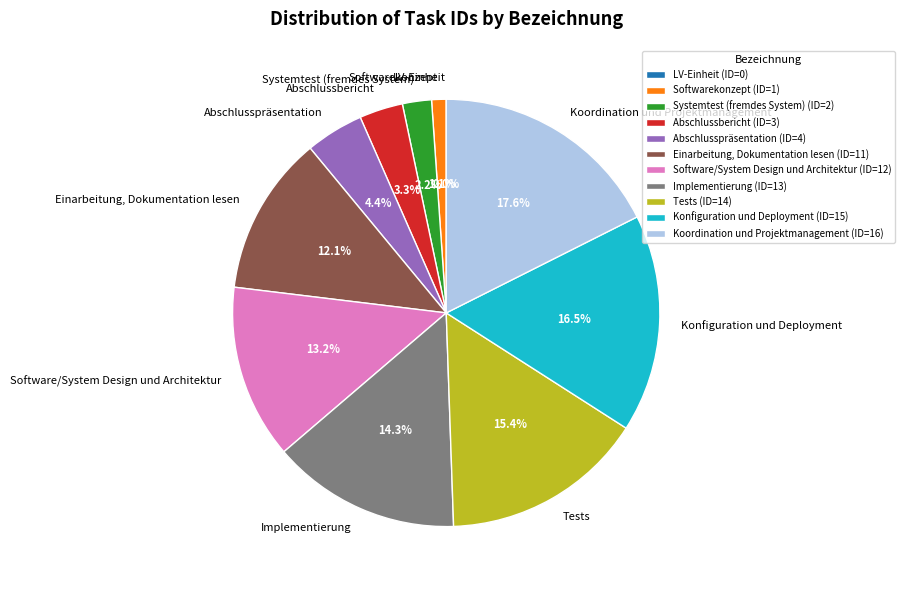

How many segments does this pie chart have?

11